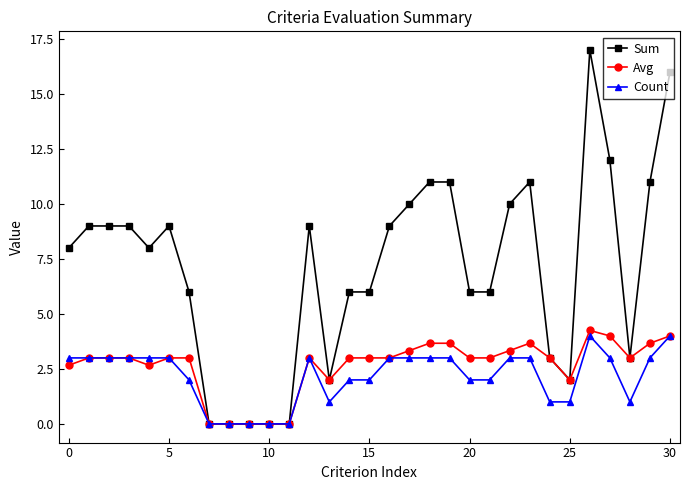

Which series has the widest spread of values?

Sum